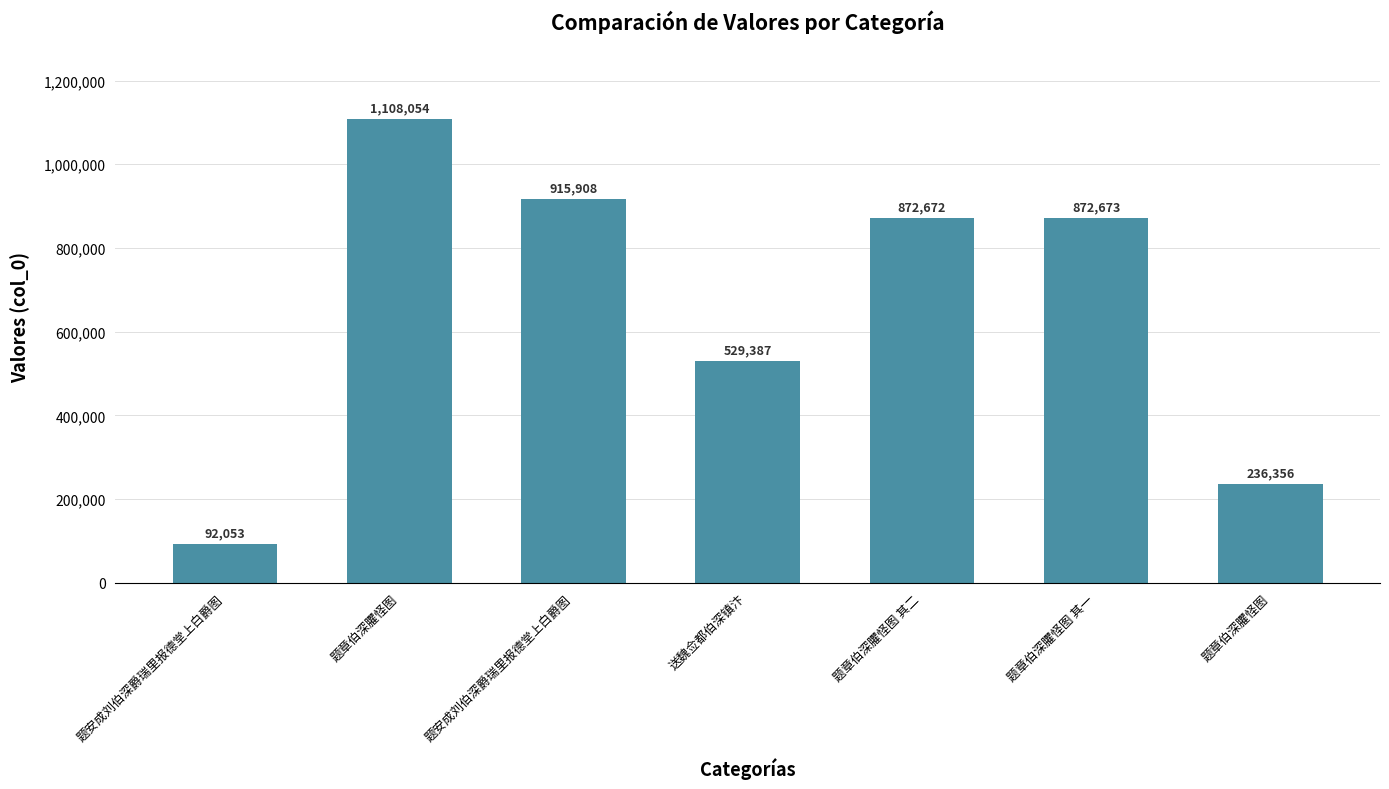

At which label does the data first exceed 872672?

题章伯深臞怪图